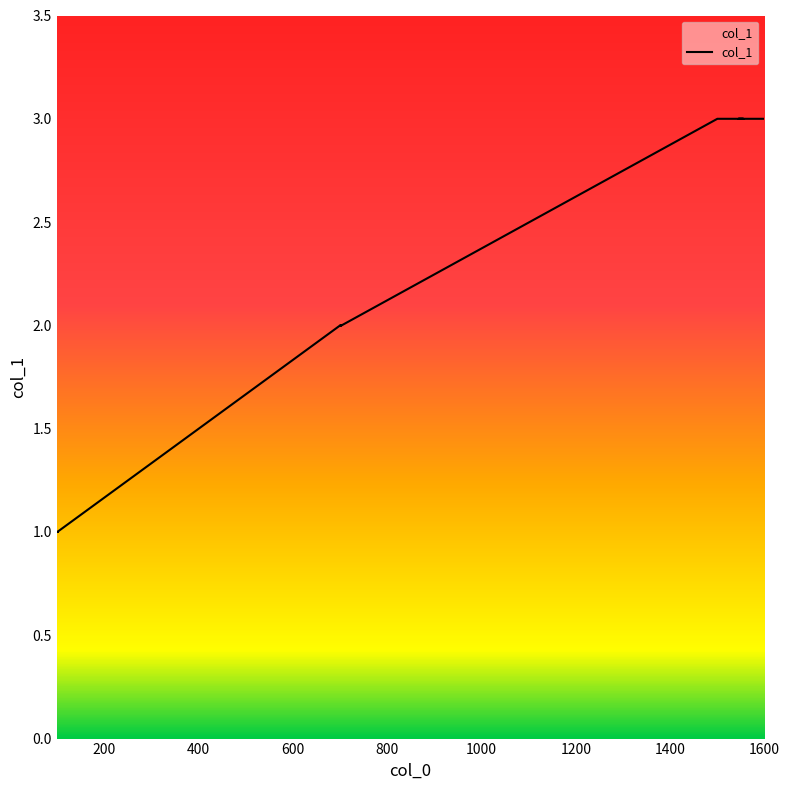

At which label is the value closest to 2?

700